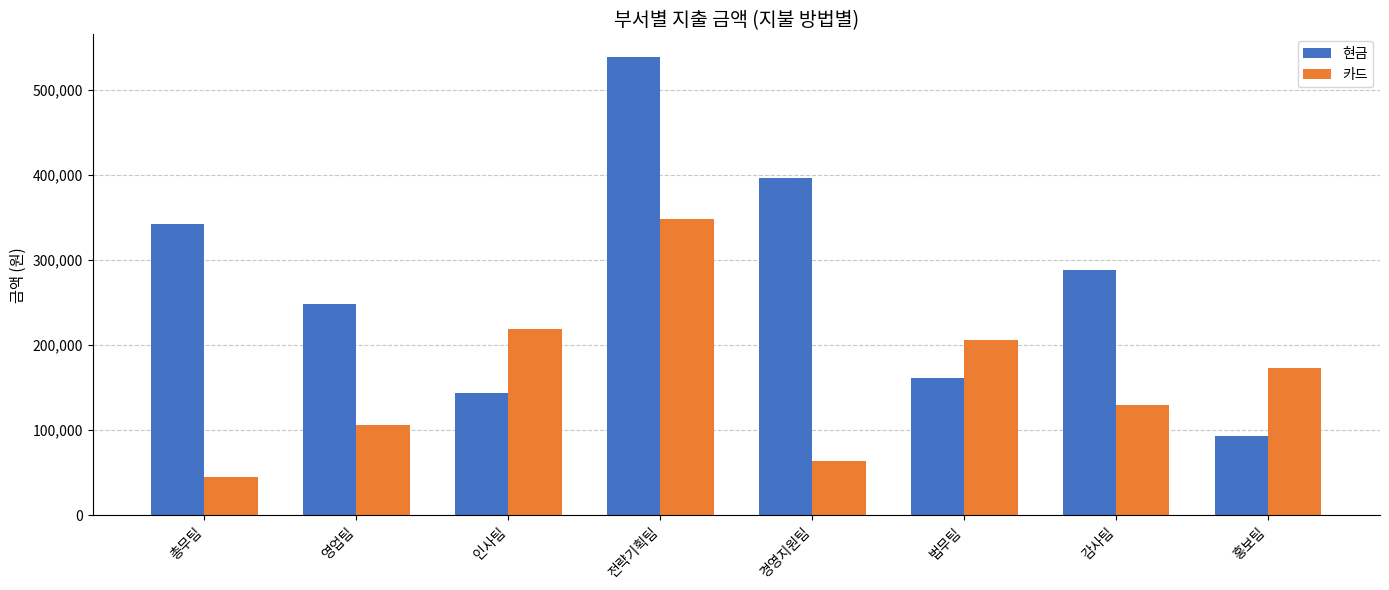

What is the difference between the 현금 values at 경영지원팀 and 인사팀?

251700